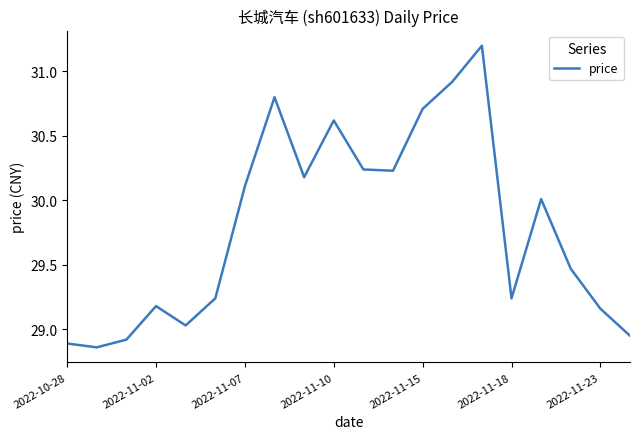

What is the difference between the maximum and minimum values?

2.3